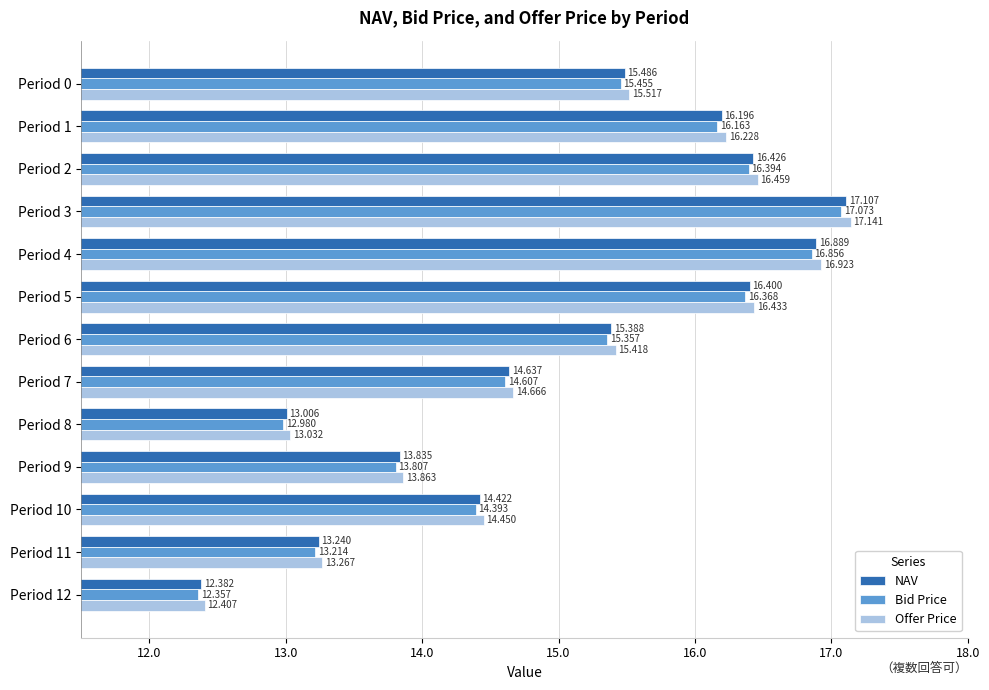

Which series has the largest range (max minus min)?

Offer Price